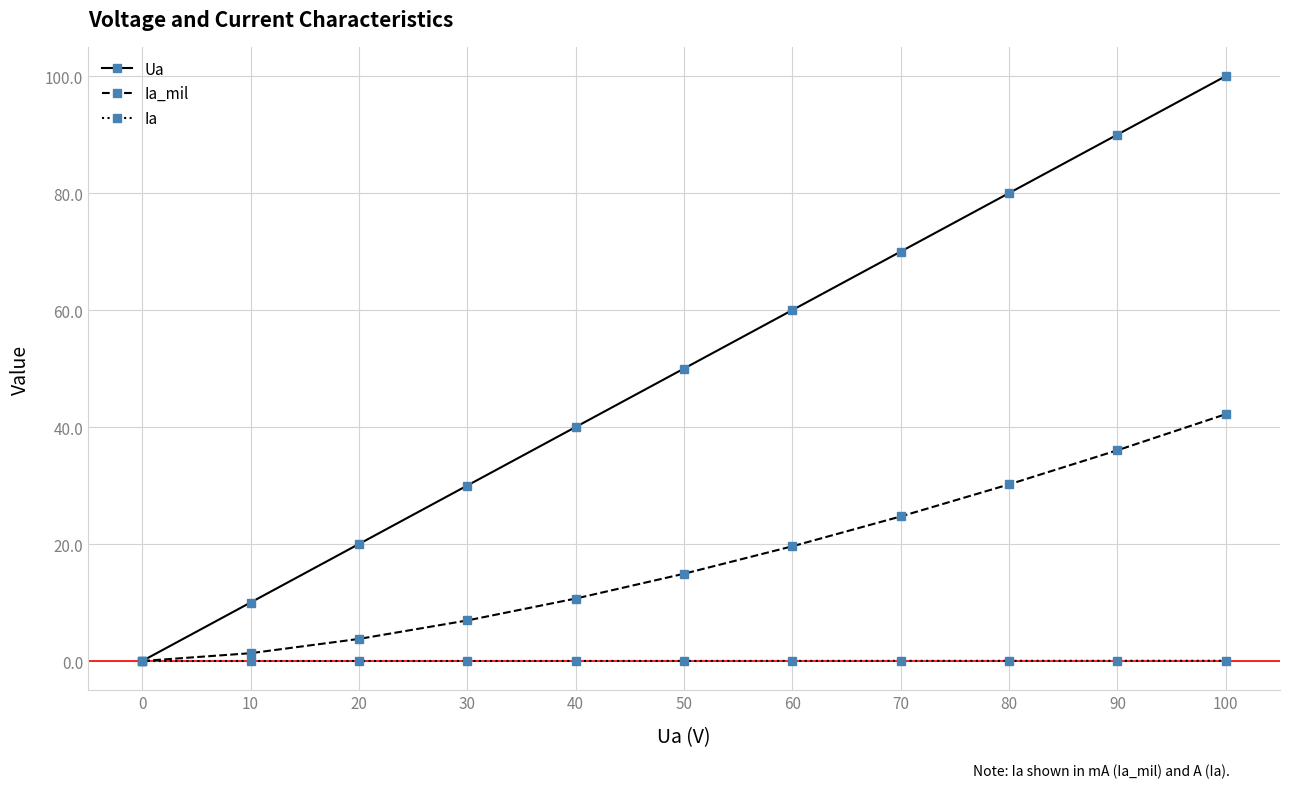

The value of Ua at 60 is 105.7. True or false?

False